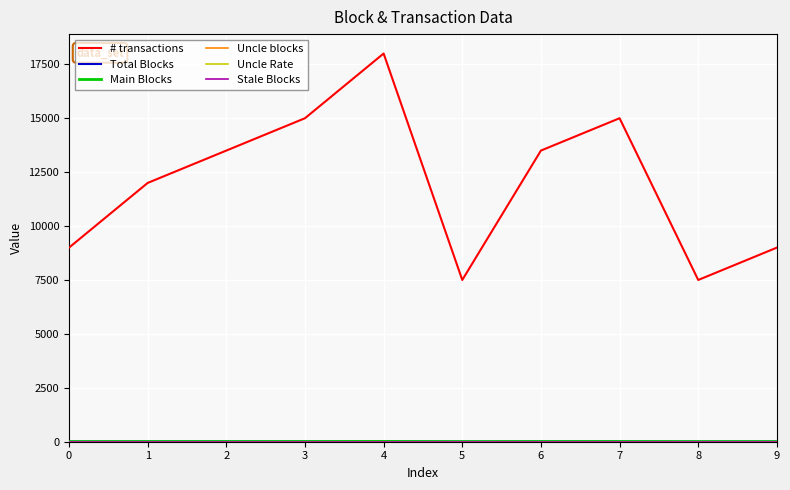

Rank the series at 1 from lowest to highest value.

Uncle blocks, Uncle Rate, Stale Blocks, Total Blocks, Main Blocks, # transactions